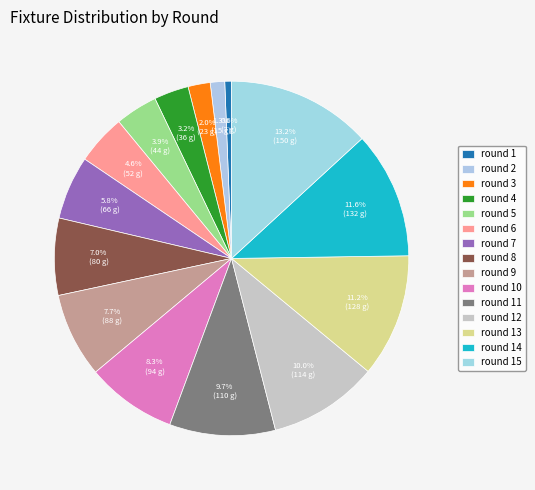

How many slices are in this pie chart?

15